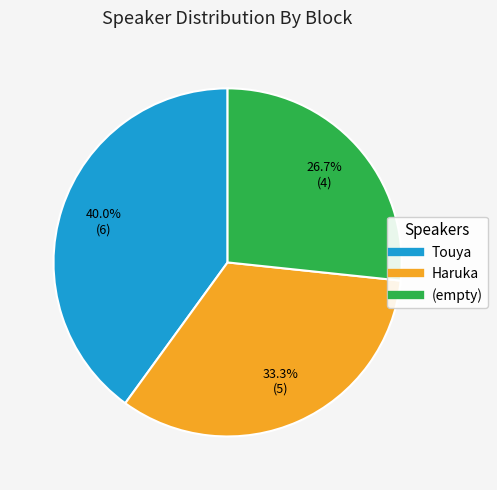

Count the number of slices in the pie.

3